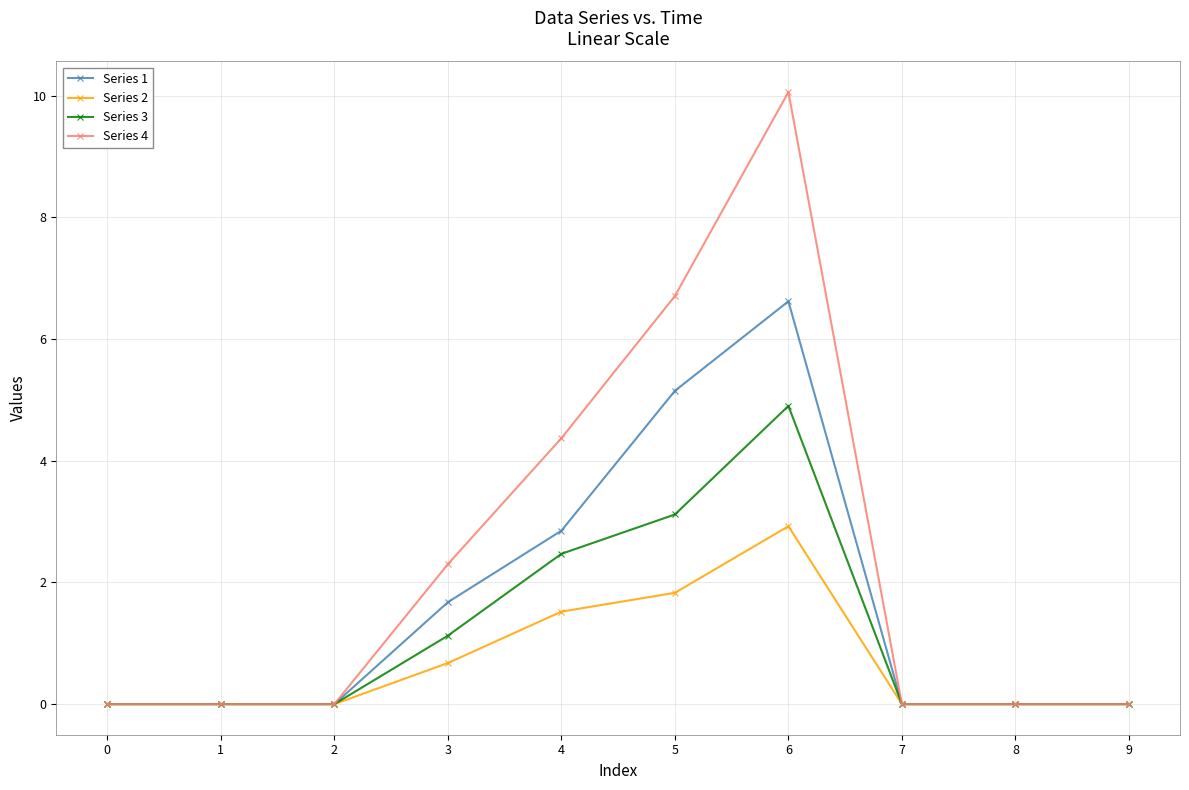

True or false: Series 4 has more than 2 points higher than both neighbors.

False